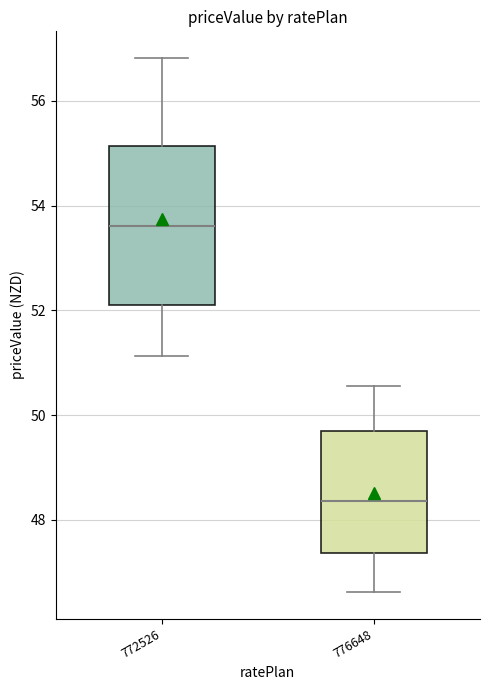

Where is the upper edge of the box at x = 776648 on the y-axis? The values are not printed on the chart, so give them approximately, as read against the axis.

49.6